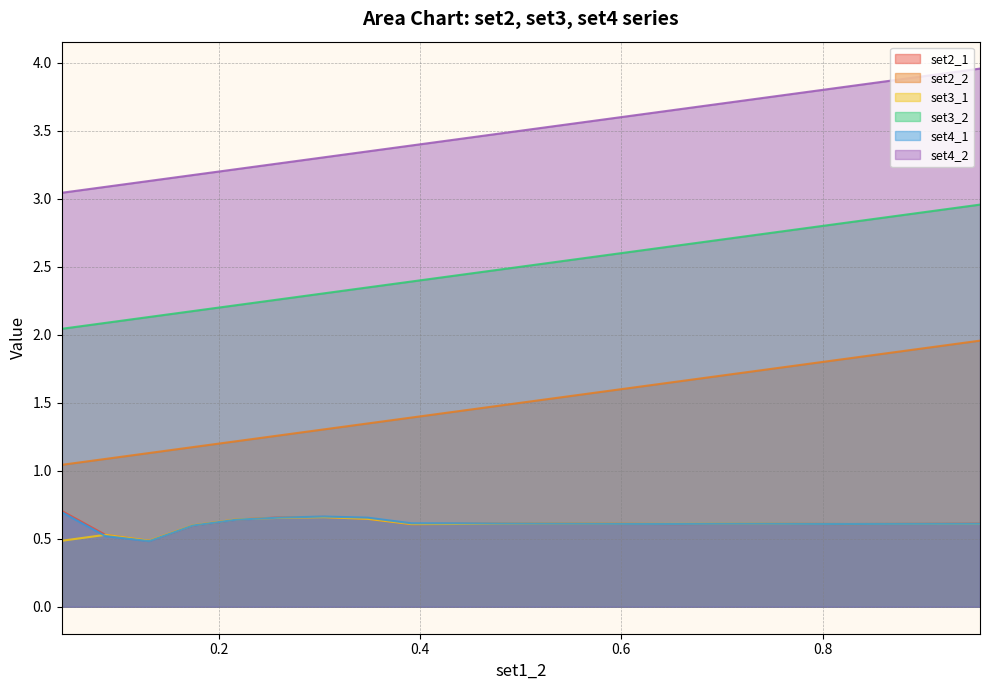

True or false: set2_2 and set3_1 cross at least once.

False